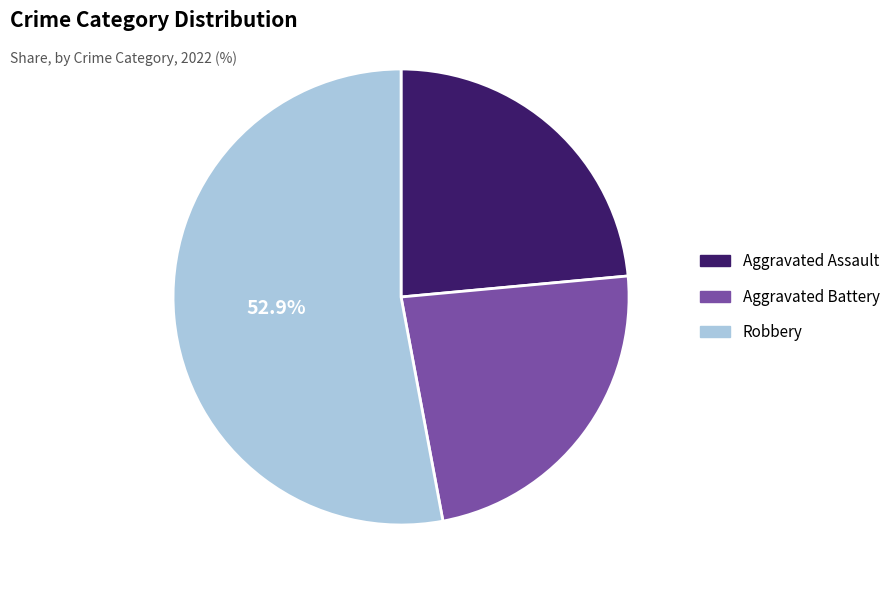

Does any single category account for the majority?

Yes